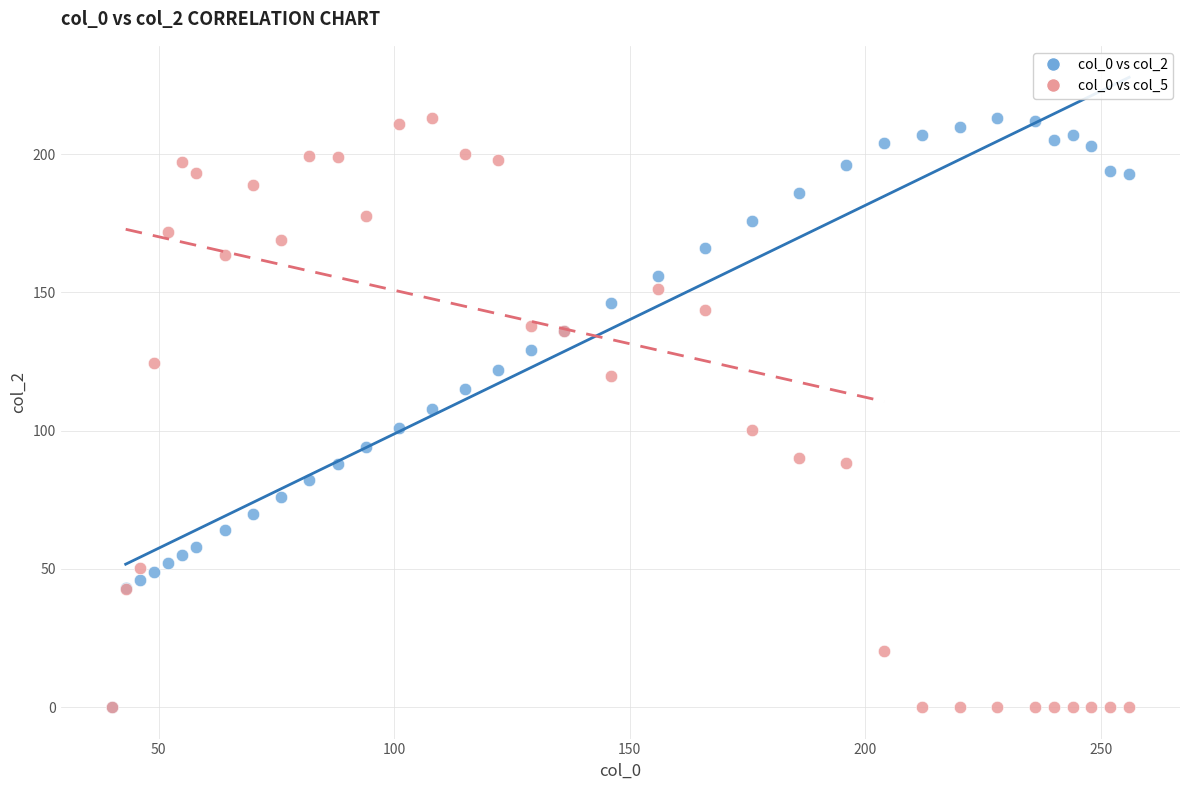

What are all the series names shown in the legend?

col_0 vs col_2, col_0 vs col_5